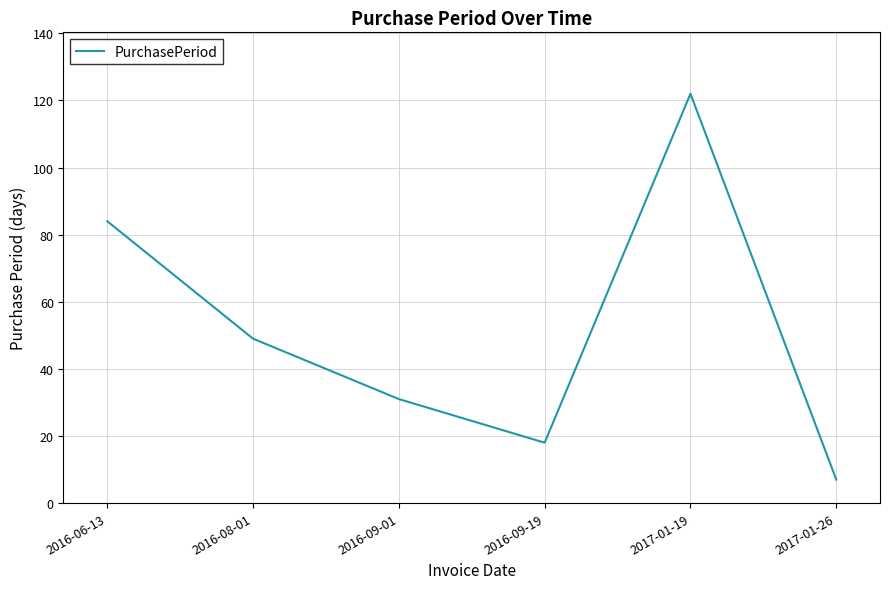

Reading left to right, list all the values displayed in this chart.

84	49	31	18	122	7